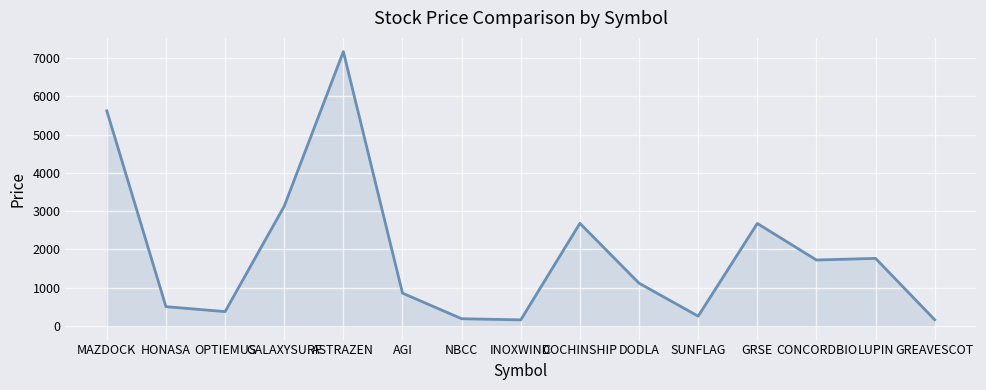

What is the greatest value displayed?

7170.0